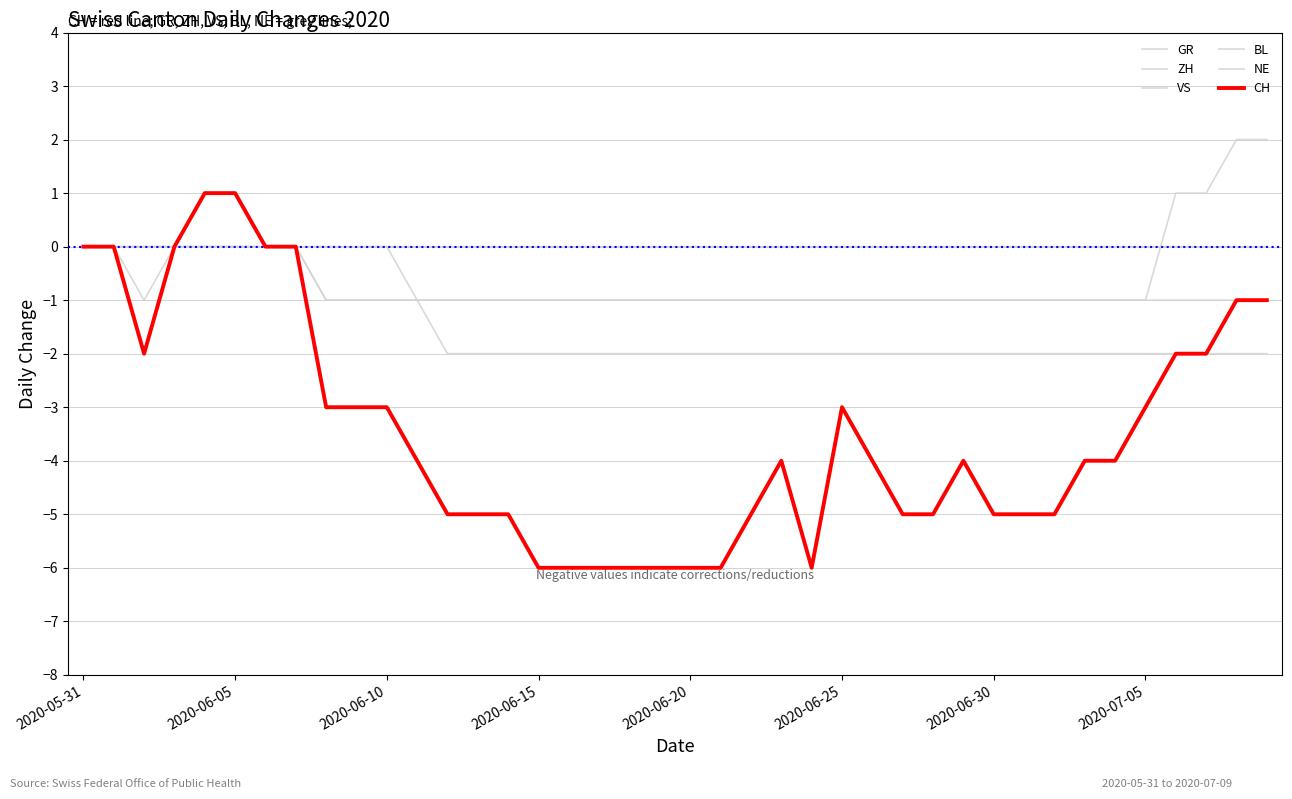

Does the chart display data point markers on the line(s)?

No